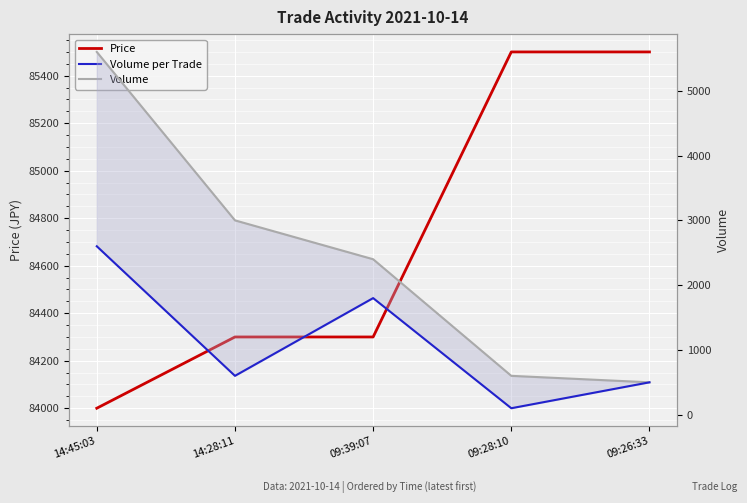

Reading left to right, extract all data points from this chart.

Price: 84000	84300	84300	85500	85500
Volume: 5600	3000	2400	600	500
Volume per Trade: 2600	600	1800	100	500